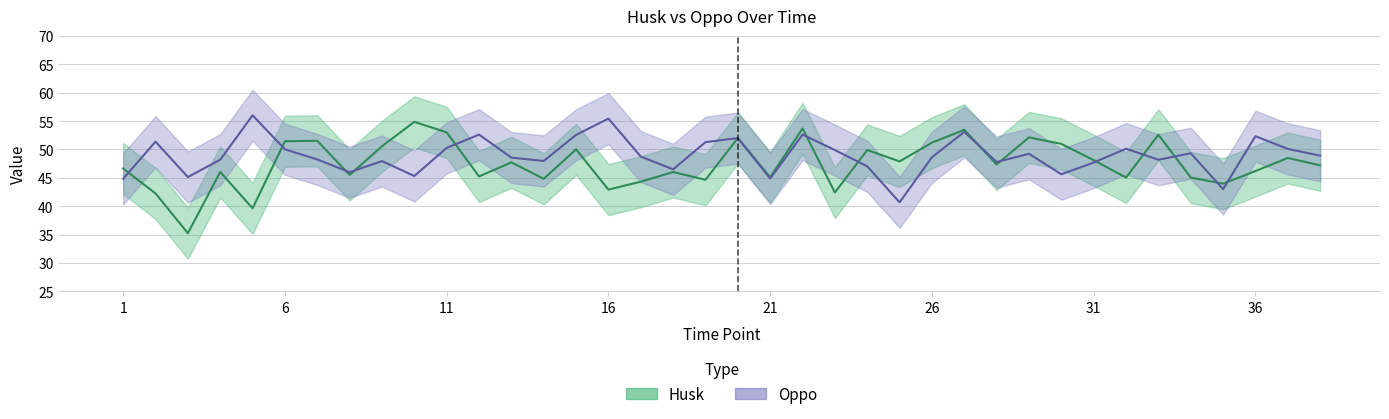

Does the chart have visible grid lines?

Yes